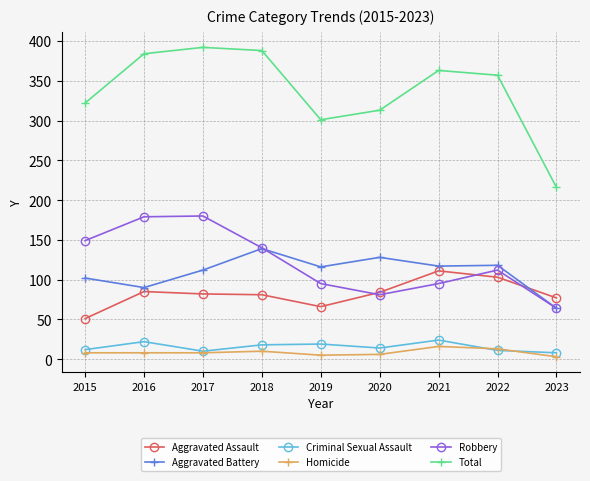

What is the smallest value displayed?

3